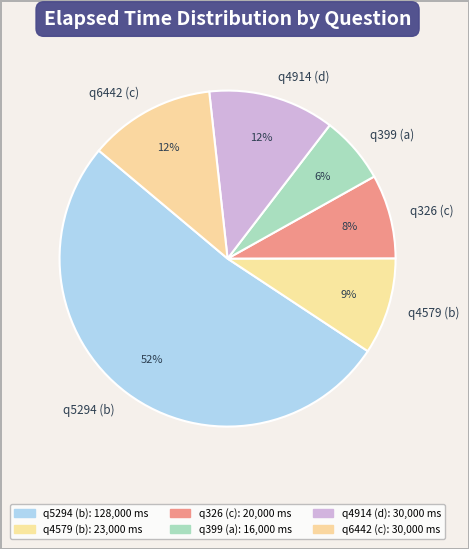

How many slices are in this pie chart?

6